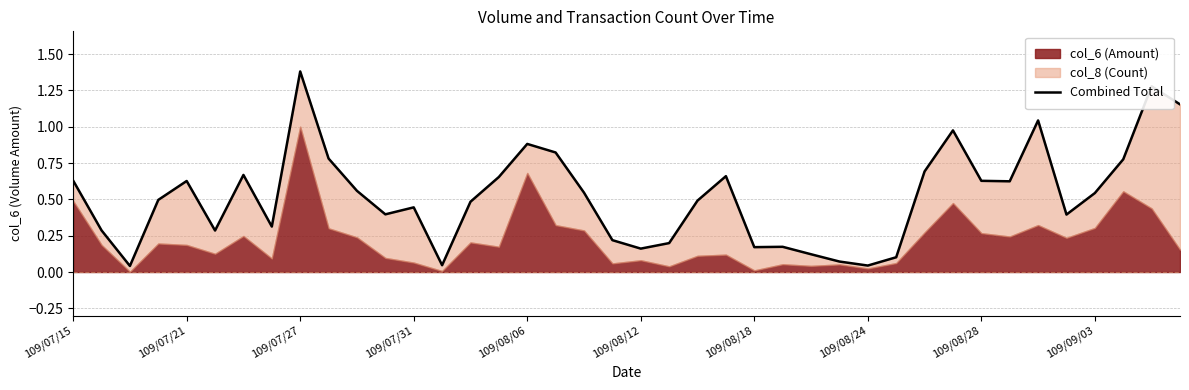

What is the greatest value displayed?

1.4